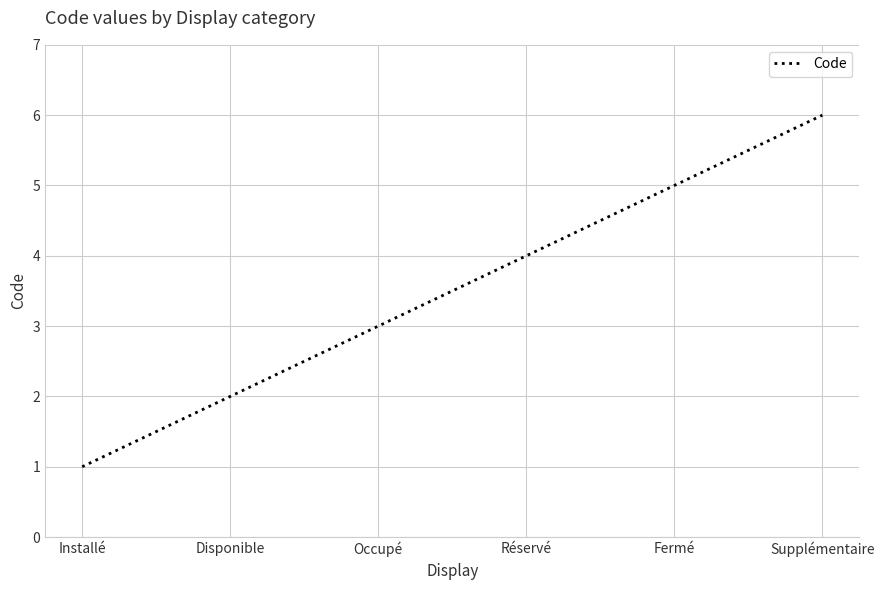

True or false: the data shows 1 at Occupé.

False